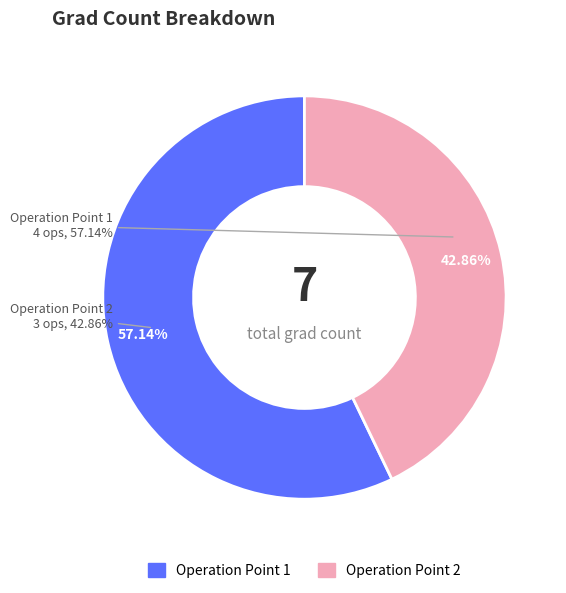

To the nearest percent, what is the average slice percentage?

50%